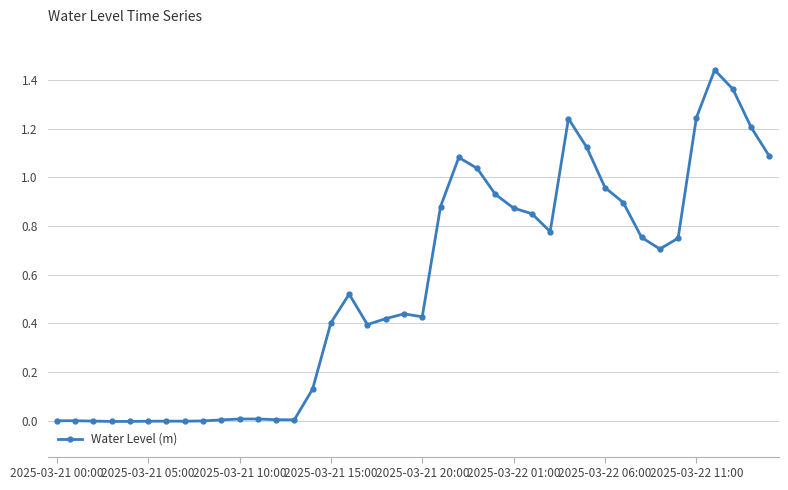

What is the sum of all values?

22.0